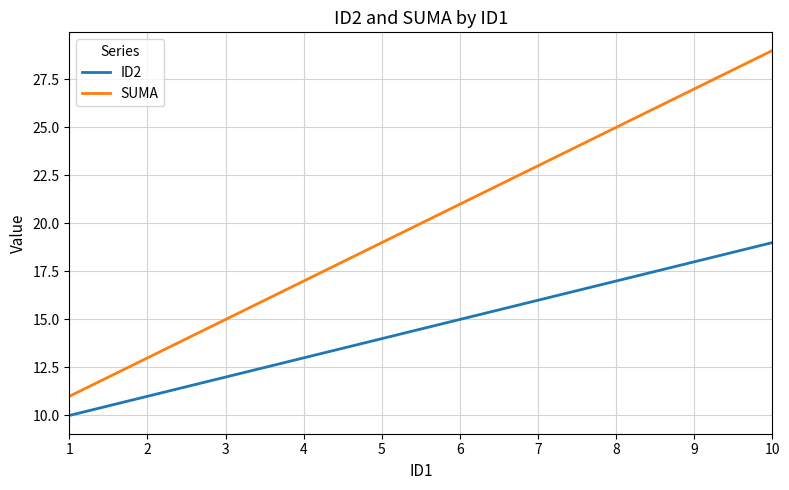

Read the SUMA value at 8.

25